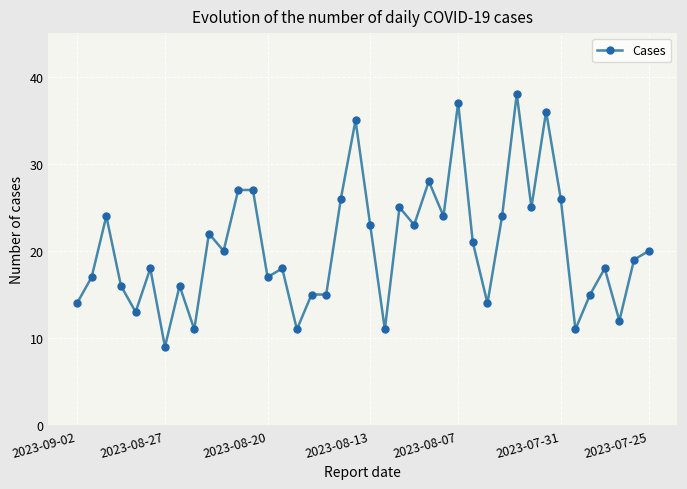

What is the value of the 4th point from the left?

16